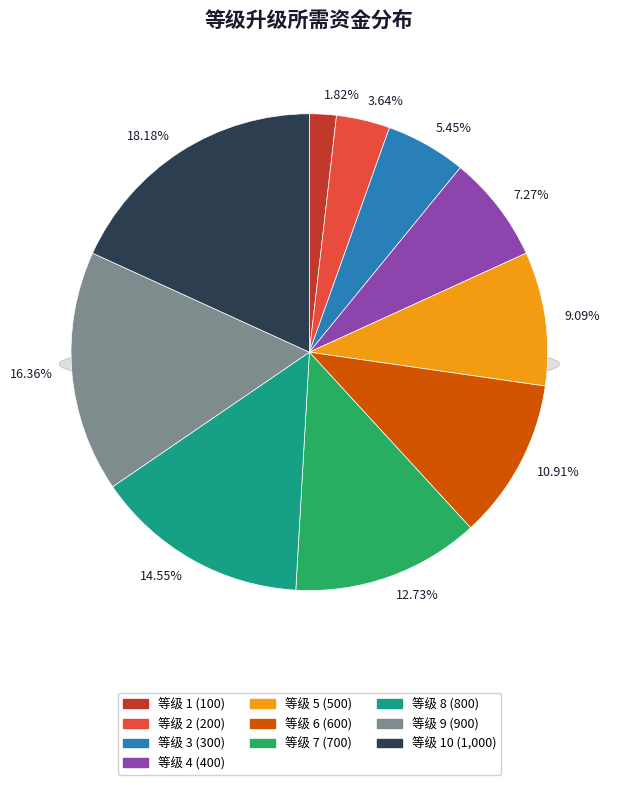

To the nearest percent, what is the average slice percentage?

10%